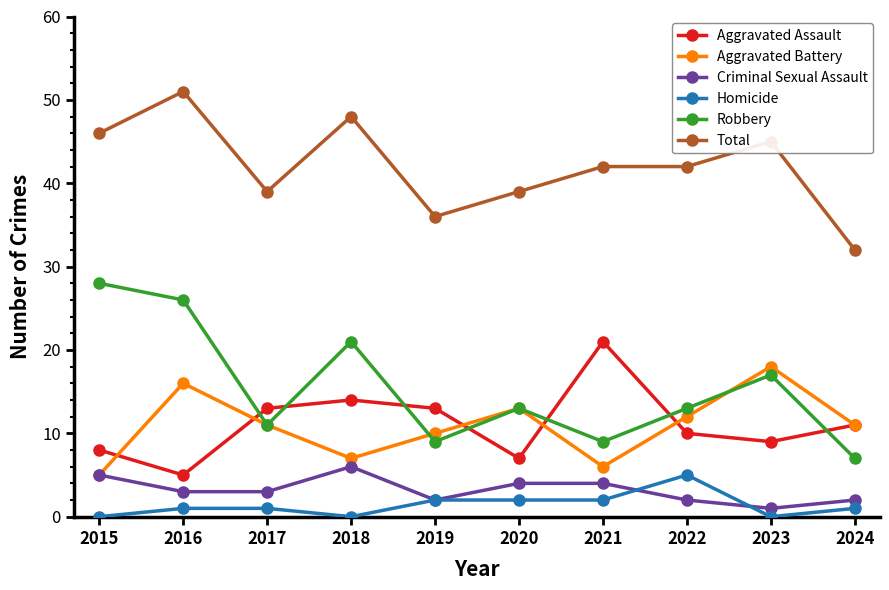

Rank the series by their maximum value, from lowest to highest.

Homicide, Criminal Sexual Assault, Aggravated Battery, Aggravated Assault, Robbery, Total